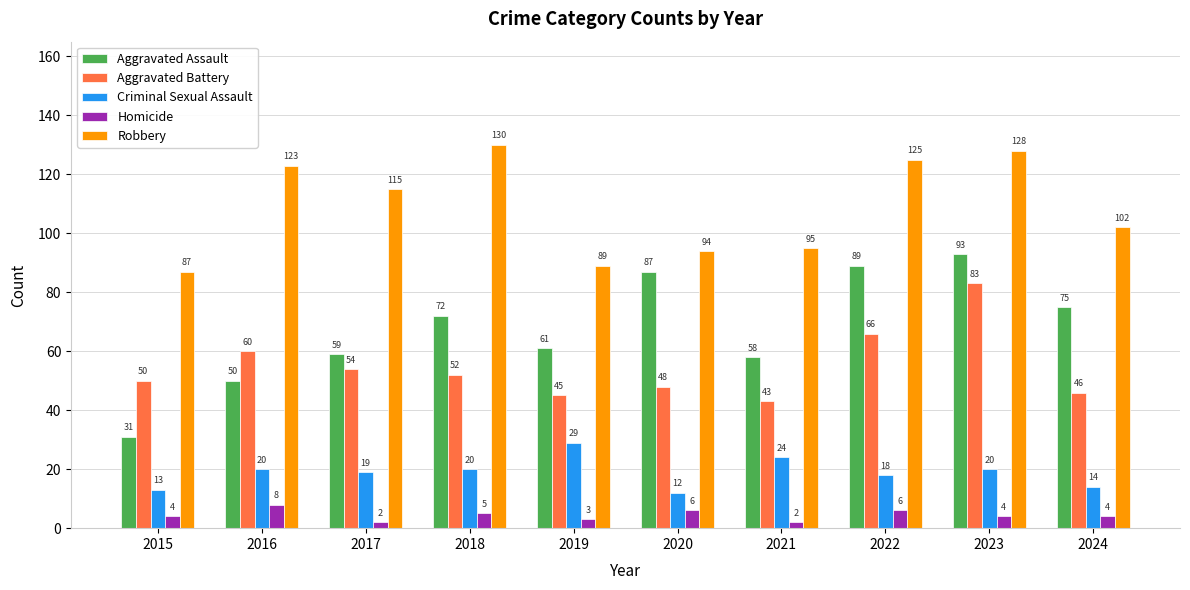

What is the difference between the maximum and minimum values in the Aggravated Assault series?

62